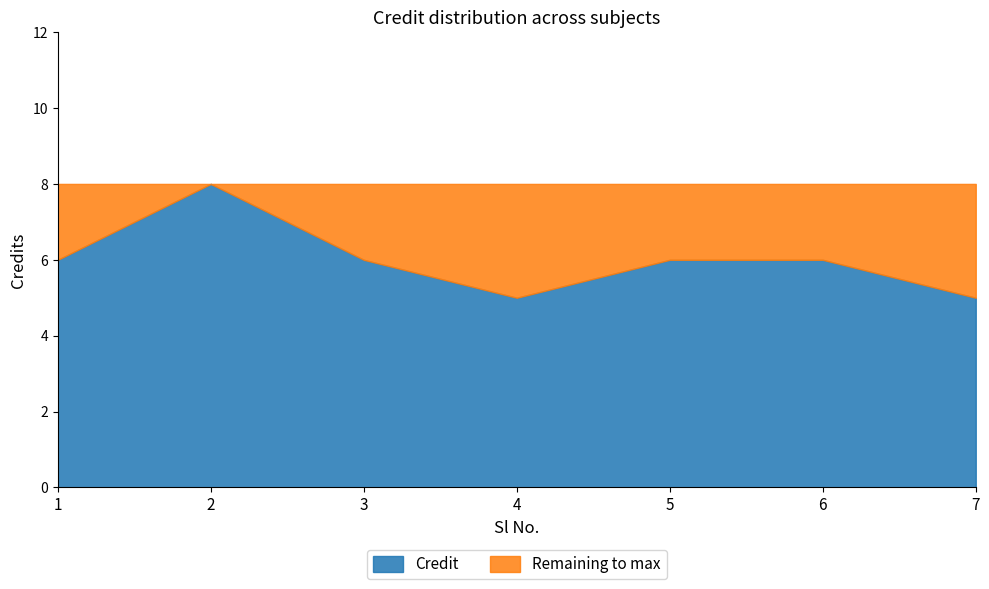

True or false: Credit and Remaining intersect in this chart.

False